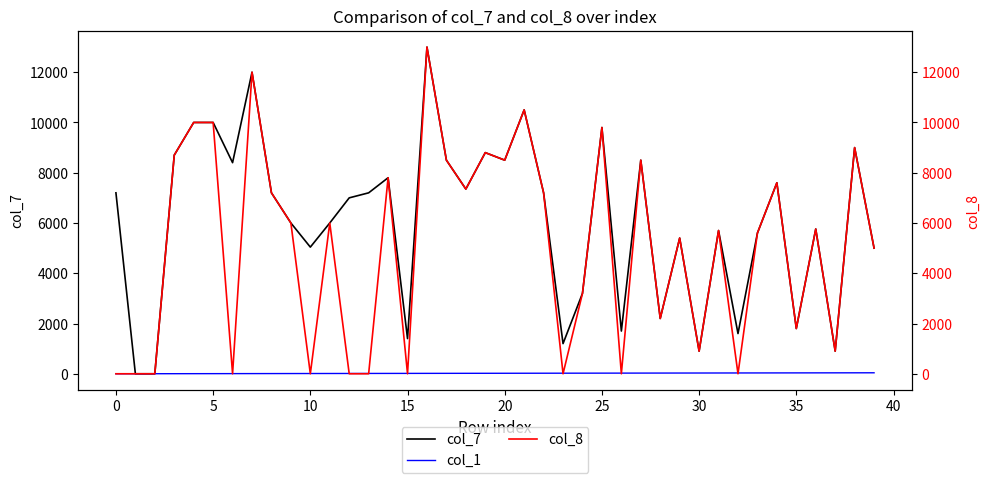

True or false: col_7 has more than 2 interior local peaks.

True